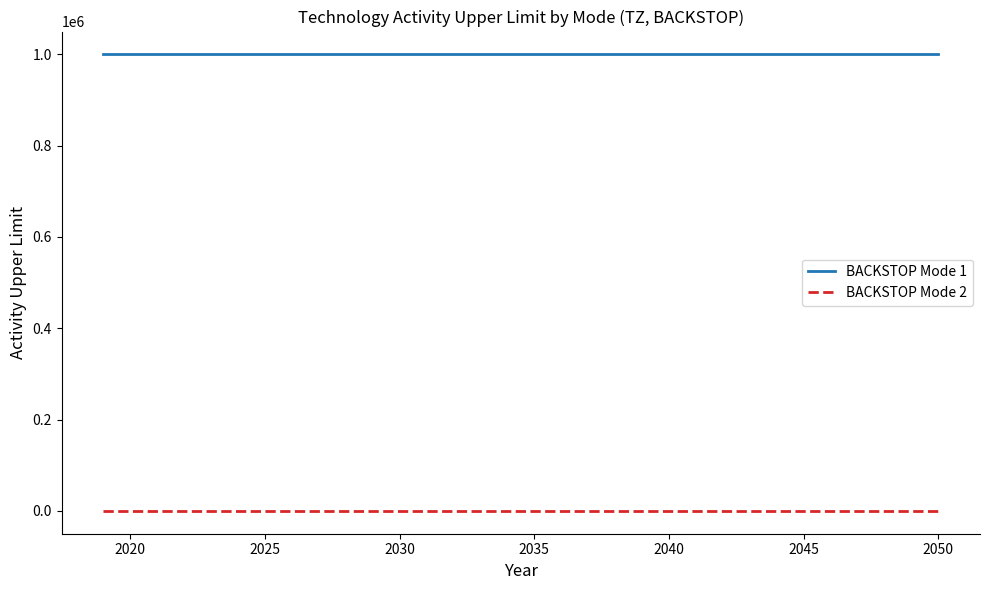

Reading right to left, transcribe all the data shown in this chart.

BACKSTOP Mode 1: 999999	999999	999999	999999	999999	999999	999999	999999	999999	999999	999999	999999	999999	999999	999999	999999	999999	999999	999999	999999	999999	999999	999999	999999	999999	999999	999999	999999	999999	999999	999999	999999
BACKSTOP Mode 2: 0	0	0	0	0	0	0	0	0	0	0	0	0	0	0	0	0	0	0	0	0	0	0	0	0	0	0	0	0	0	0	0